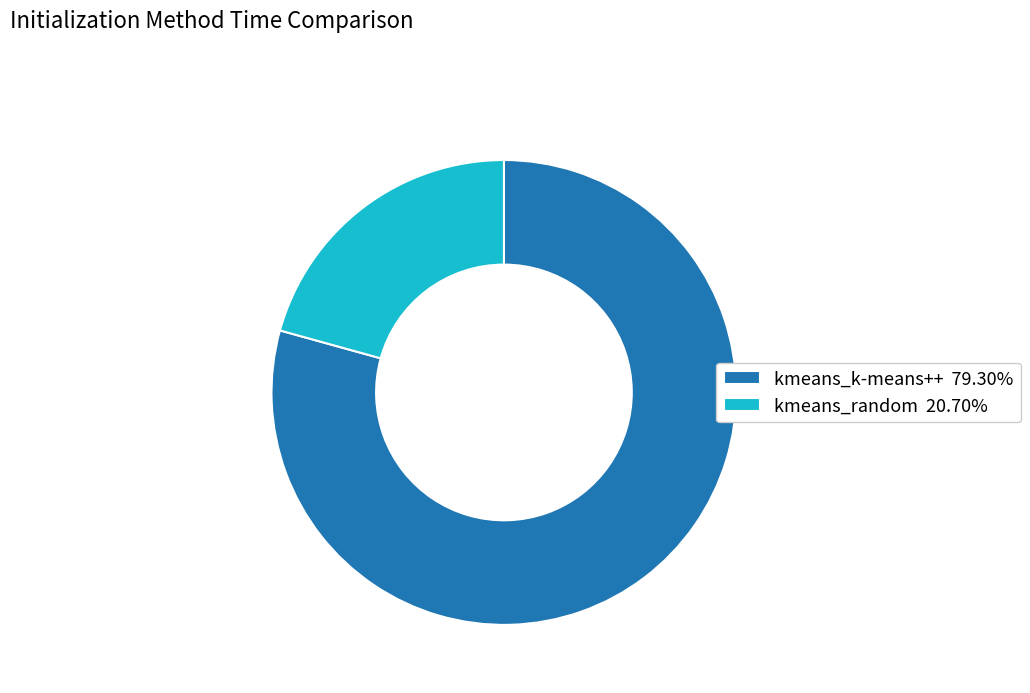

Does kmeans_k-means++ 79.30% represent more than half of the total?

Yes